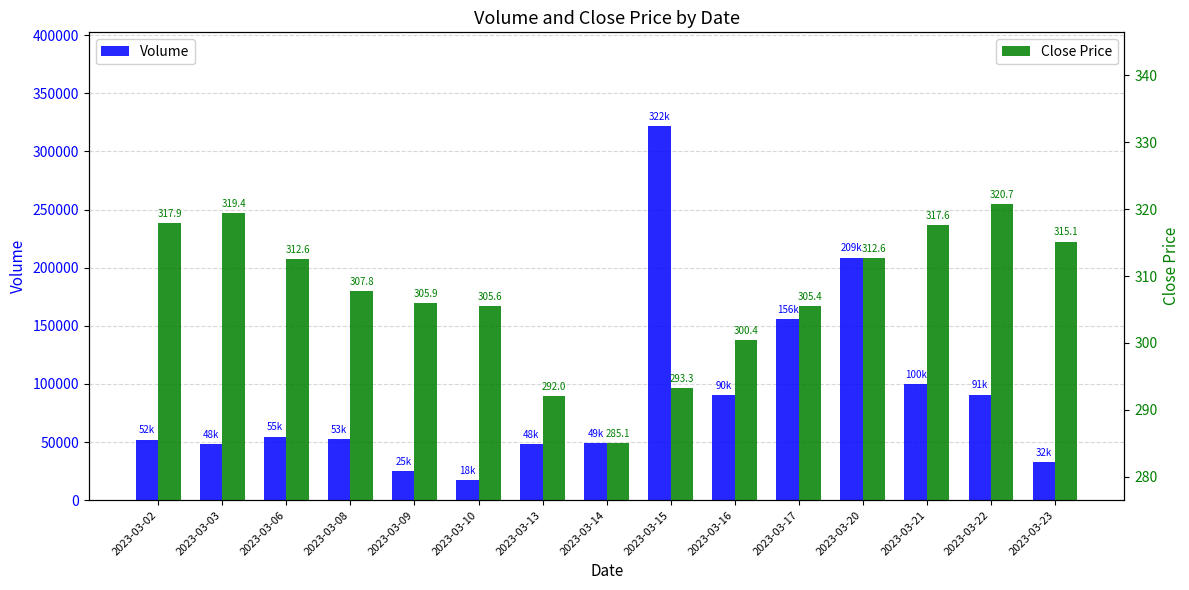

What is the value of the Volume bar at the 5th from the left?

24803.0